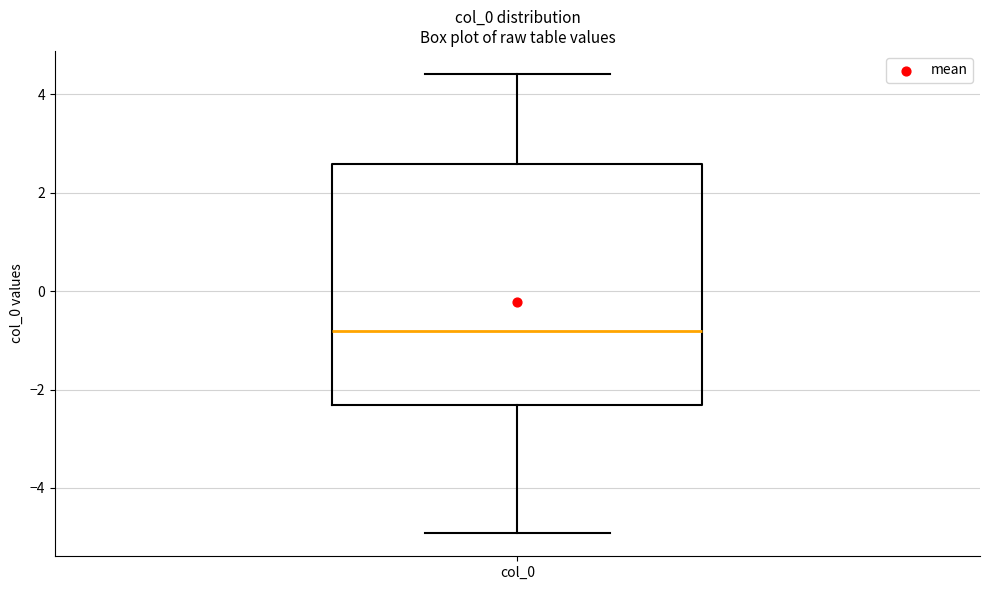

Where is the upper edge of the box for col_0 on the y-axis? The values are not printed on the chart, so give them approximately, as read against the axis.

2.6